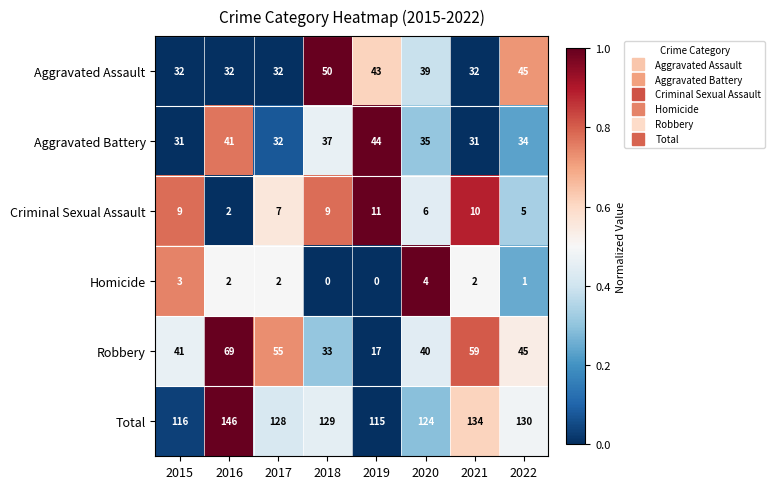

How many series are shown in this chart?

6